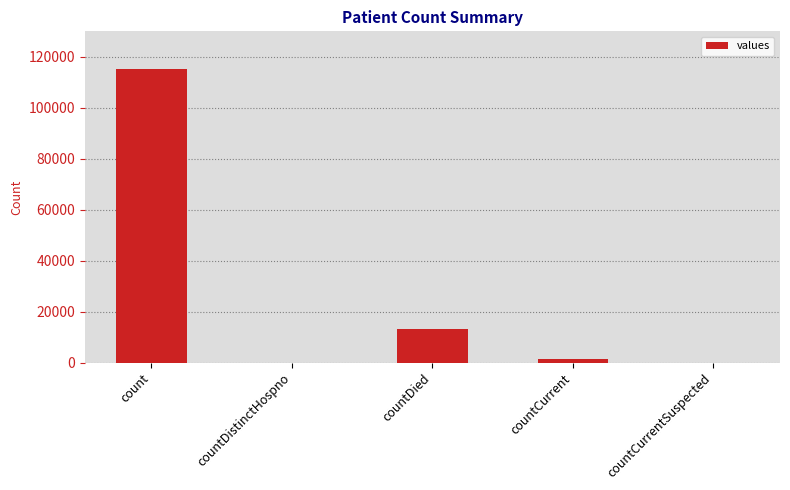

What is the difference between the values at countDied and countCurrent?

11960